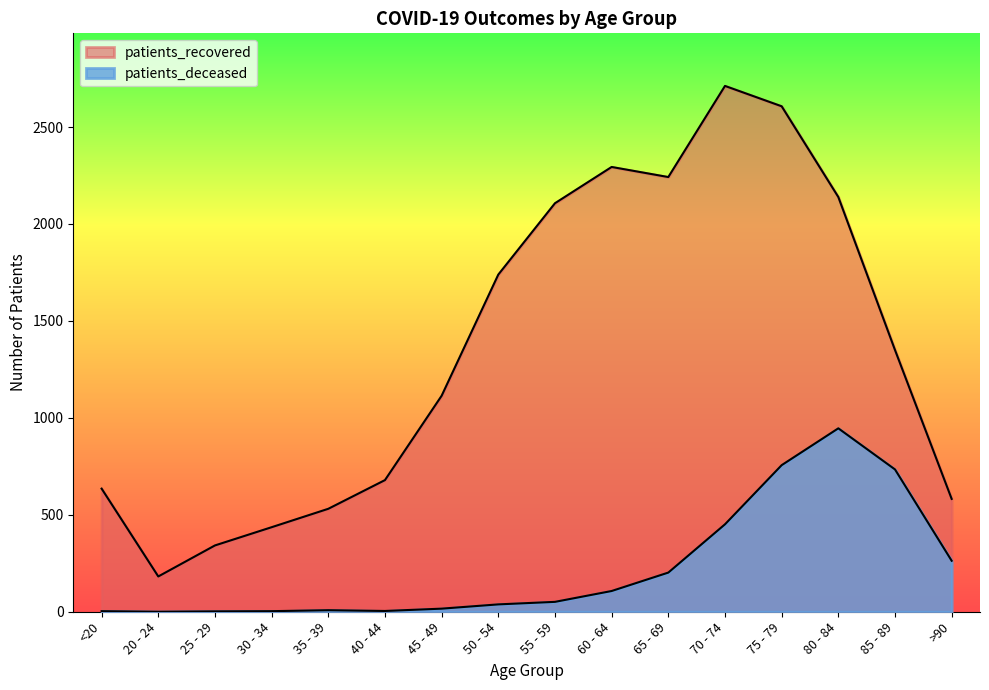

Which label corresponds to the smallest value in the chart?

20 - 24